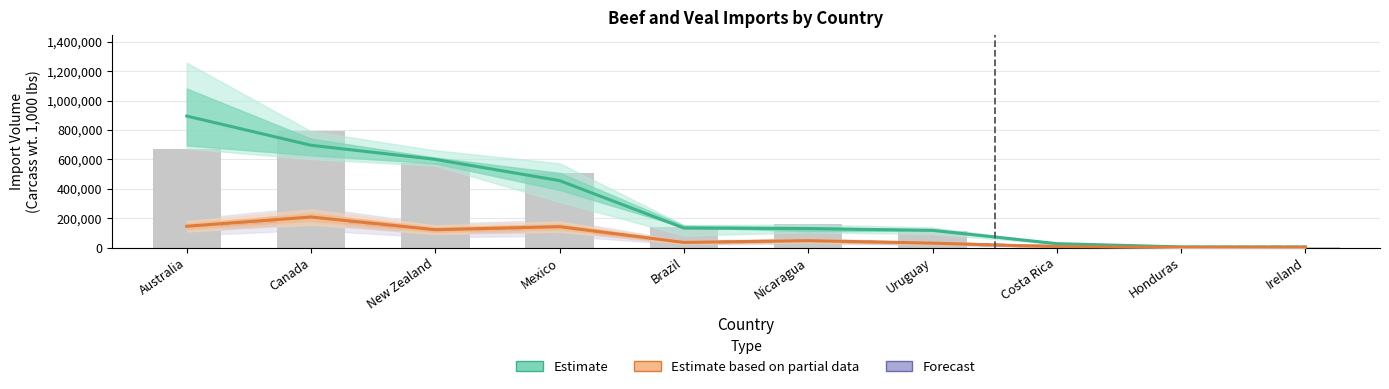

What is the total value across all series at Australia?

1177112.7